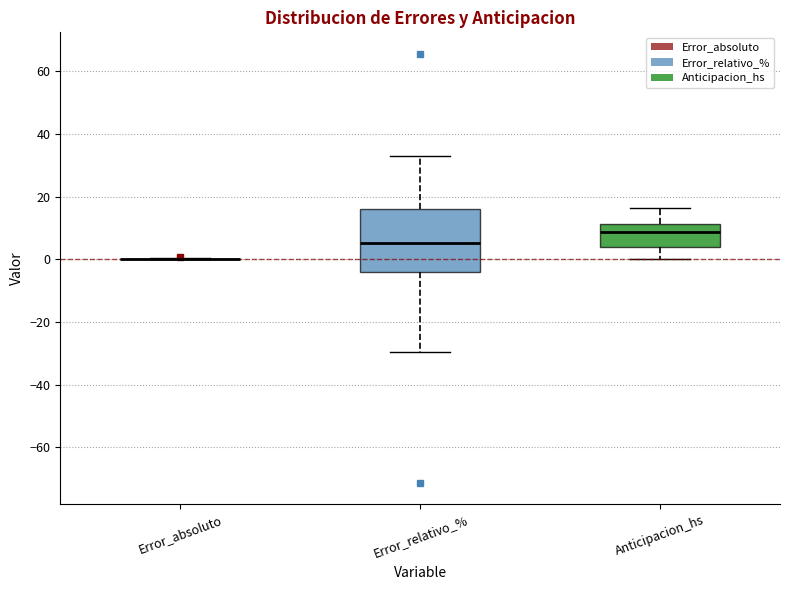

Reading left to right, read every box against the y-axis: the position of its median line, the range the box covers, and the ends of its whiskers. The values are not printed on the chart, so give them approximately, as read against the axis.

Error_absoluto: box collapsed to a line at 0, whiskers 0 to 0
Error_relativo_%: median 6, box -4 to 16, whiskers -30 to 32
Anticipacion_hs: median 8, box 4 to 12, whiskers 0 to 16